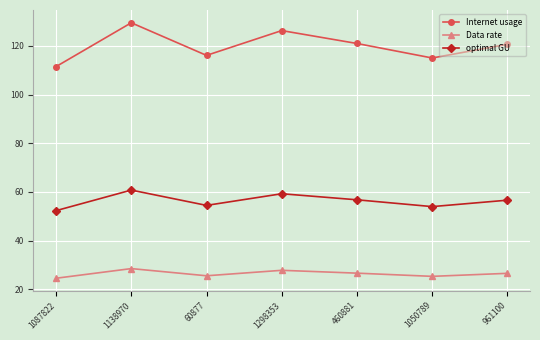

What is the total value across all series at 1050789?

194.3